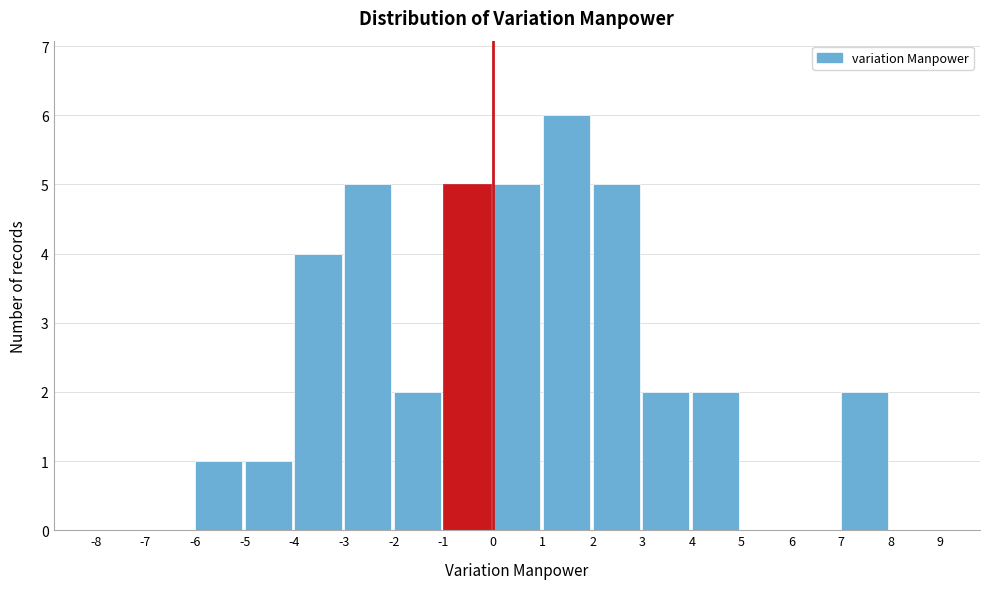

Reading left to right, list every bar in this chart as the range it spans on the x-axis followed by its height. The values are not printed on the chart, so give them approximately, as read against the axis.

-8 to -7: 0
-7 to -6: 0
-6 to -5: 1
-5 to -4: 1
-4 to -3: 4
-3 to -2: 5
-2 to -1: 2
-1 to 0: 5
0 to 1: 5
1 to 2: 6
2 to 3: 5
3 to 4: 2
4 to 5: 2
5 to 6: 0
6 to 7: 0
7 to 8: 2
8 to 9: 0